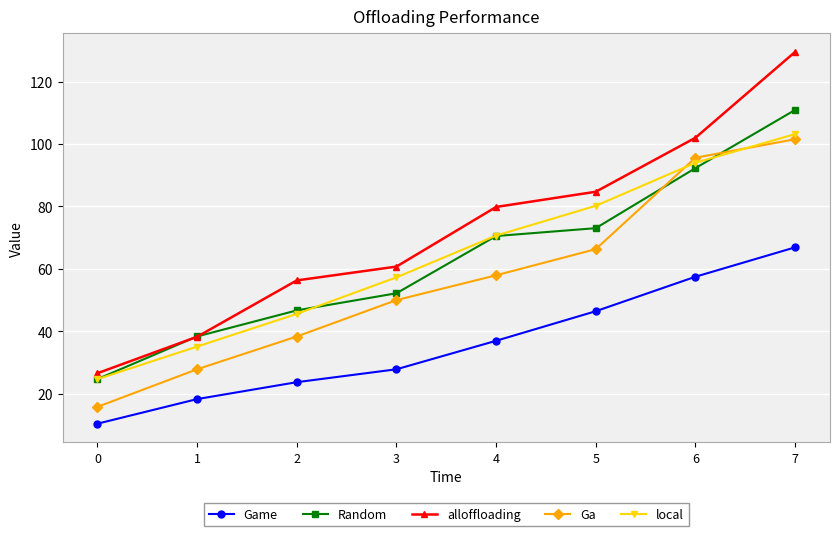

At which label is Ga closest to 58?

4